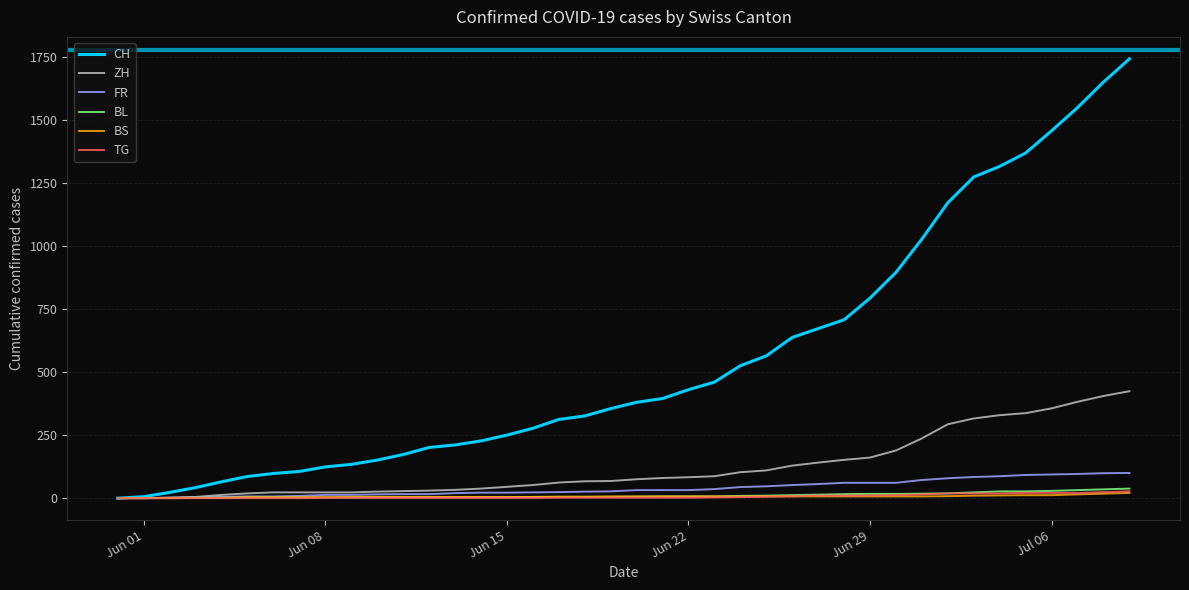

Which series has the widest spread of values?

CH